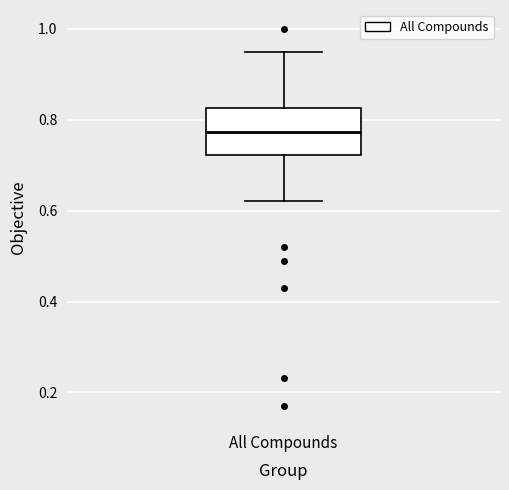

Read this box plot against the y-axis: the position of the median line, the range covered by the box, and the ends of both whiskers. The values are not printed on the chart, so give them approximately, as read against the axis.

median 0.78, box 0.72 to 0.82, whiskers 0.62 to 0.94